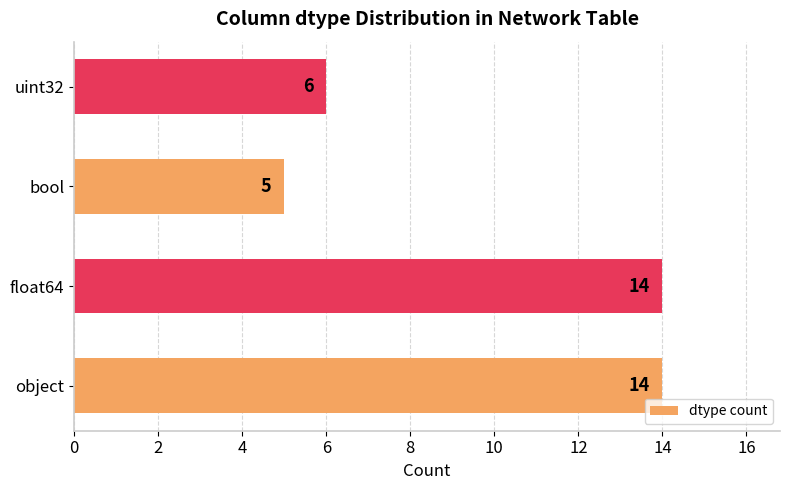

What is the sum of all values?

39